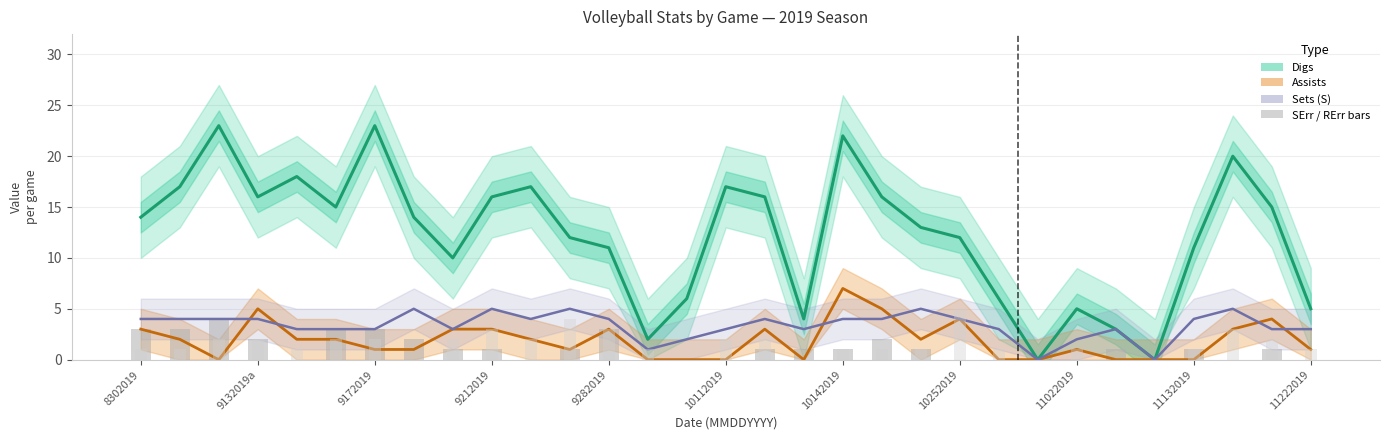

How many data points in Sets (S) are above 4?

5